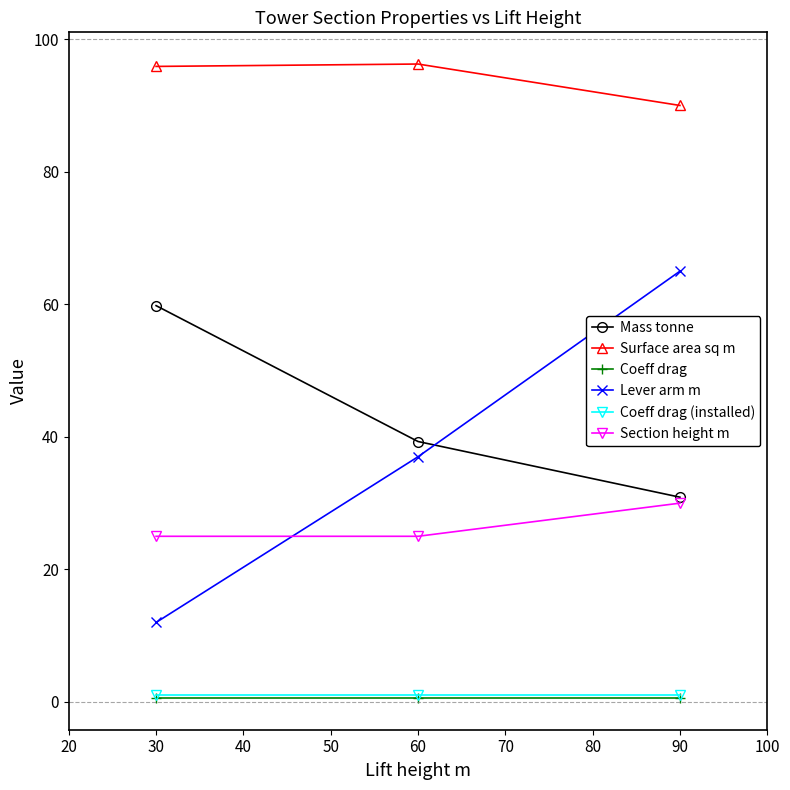

How many categories are shown in the chart?

3